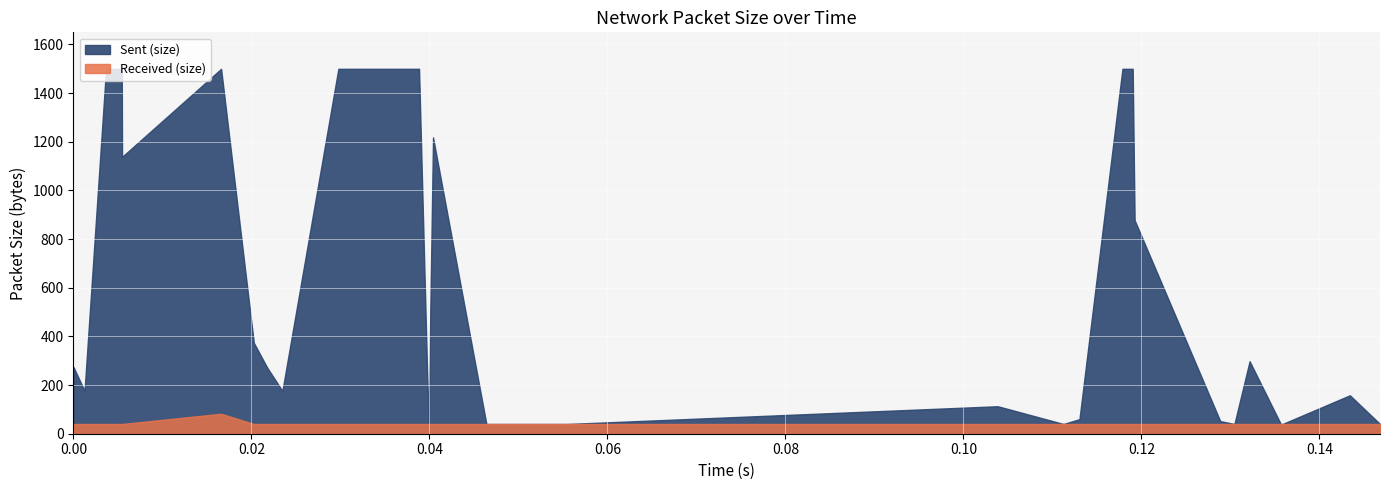

What is the sum of all Received (size) values?

1242